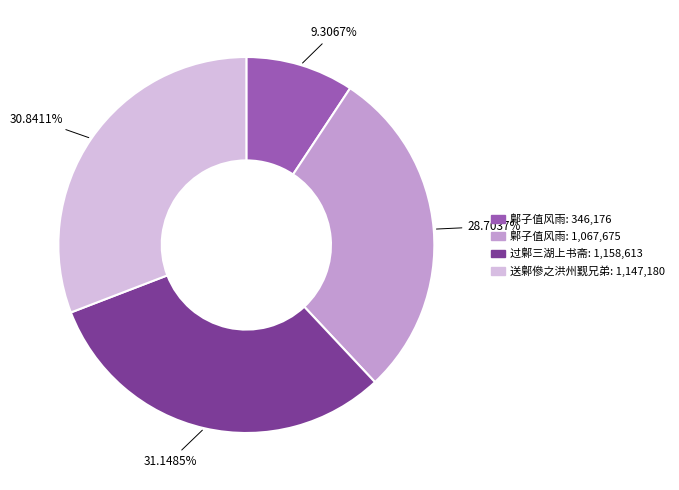

Is there any slice that represents more than half of the pie?

No